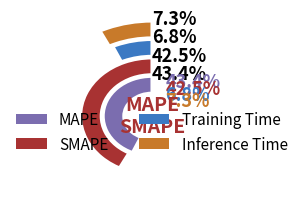

How many slices are in this pie chart?

4